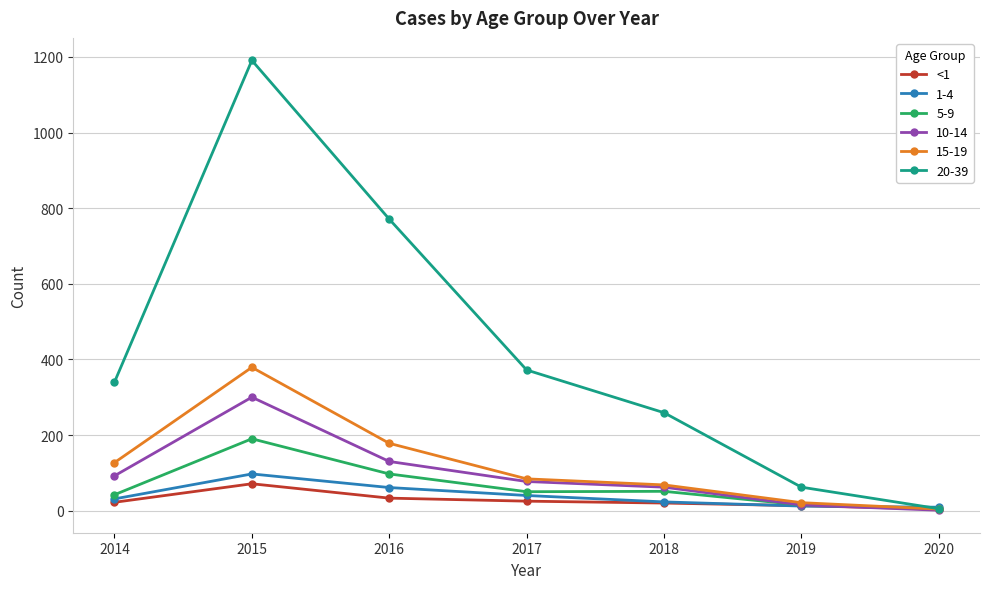

True or false: 20-39 has more than 0 interior local peaks.

True